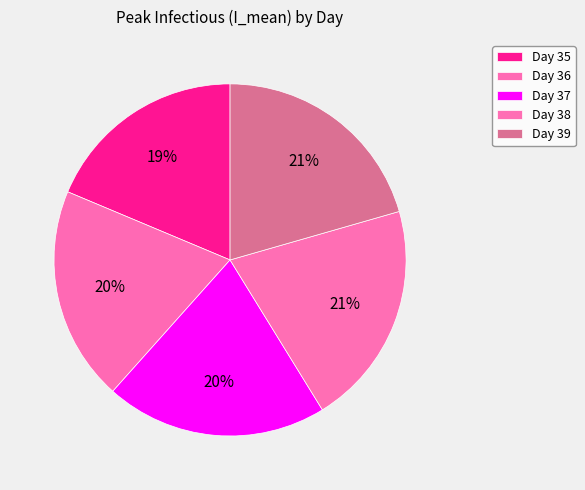

How many slices are in this pie chart?

5